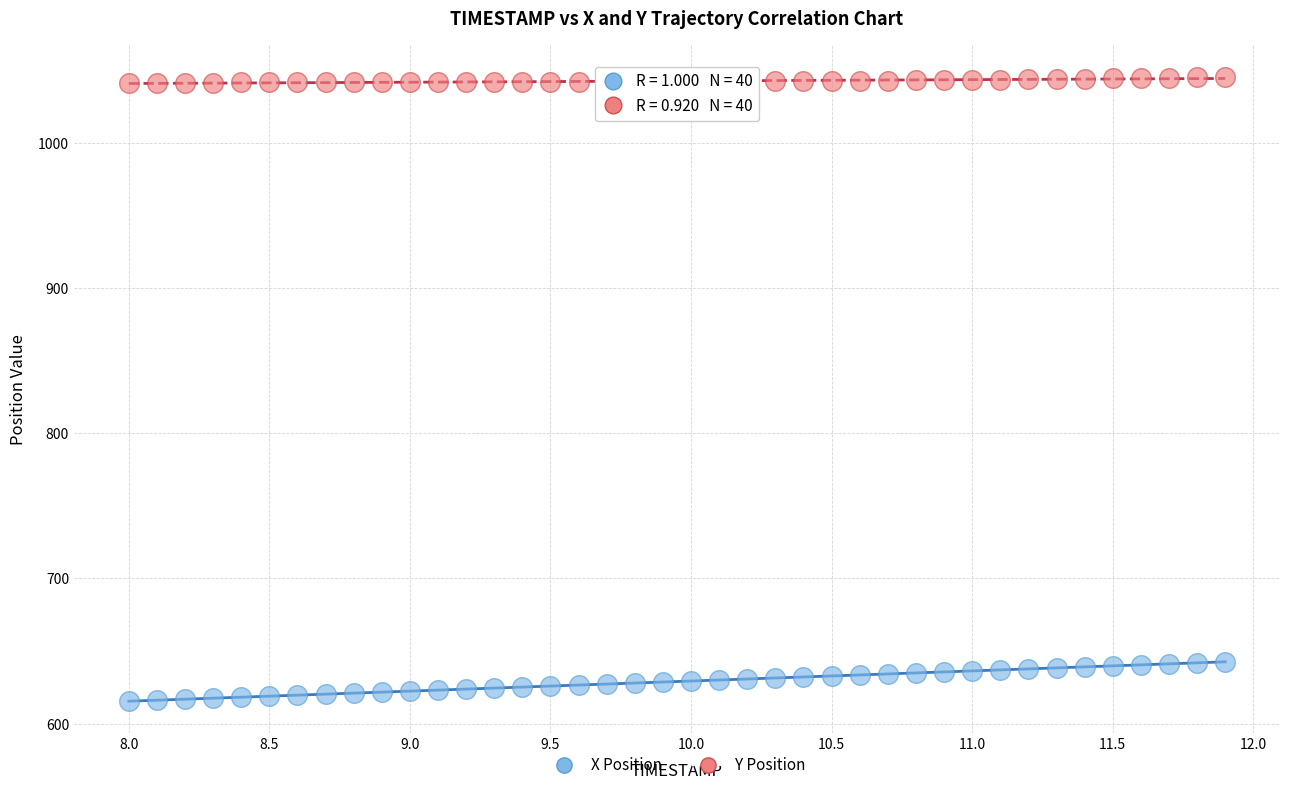

What is the X range (max minus min) for the scatter plot?

3.9